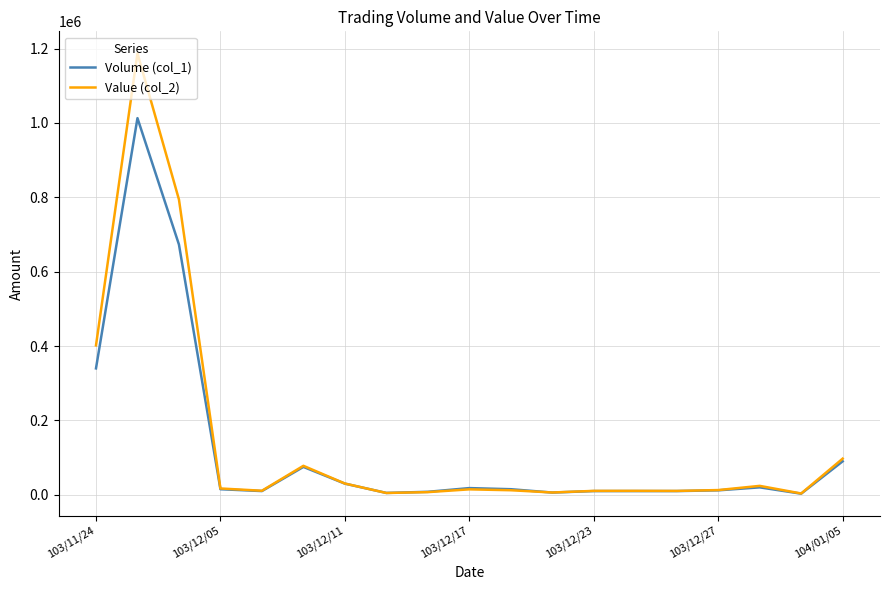

List the series in order of their peak value, lowest first.

Volume (col_1), Value (col_2)